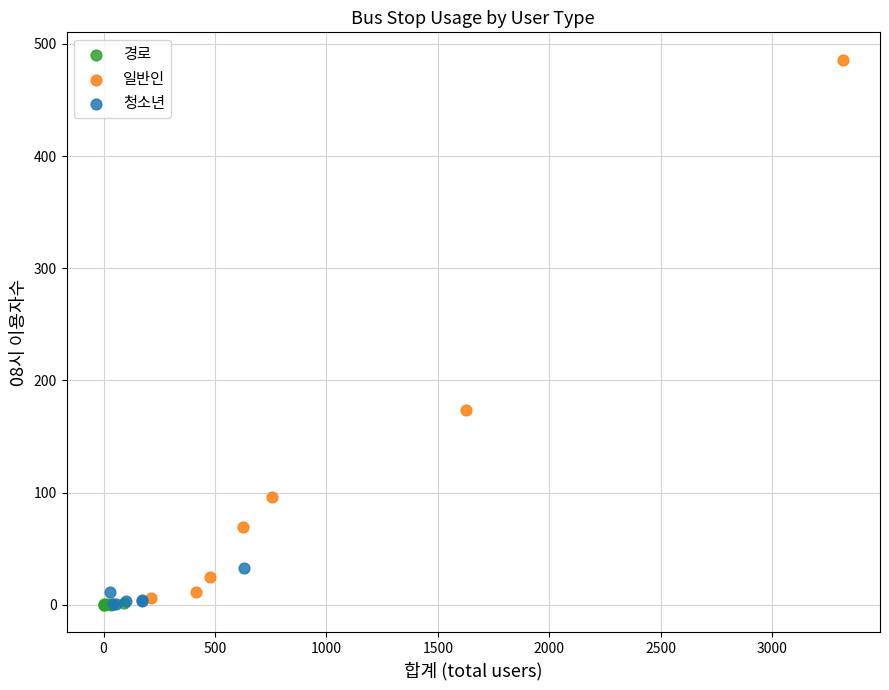

Which series has the largest Y range (max minus min)?

일반인